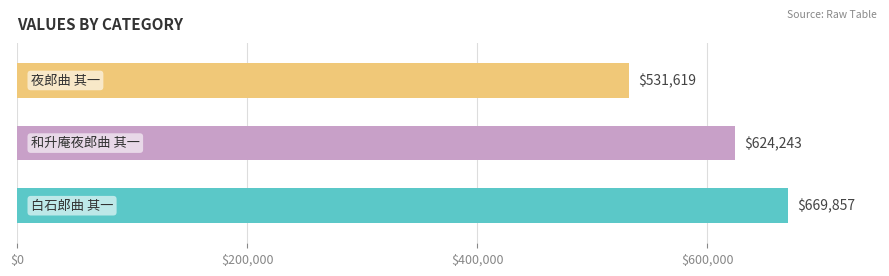

Count the values in the range 531619 to 669857.

3